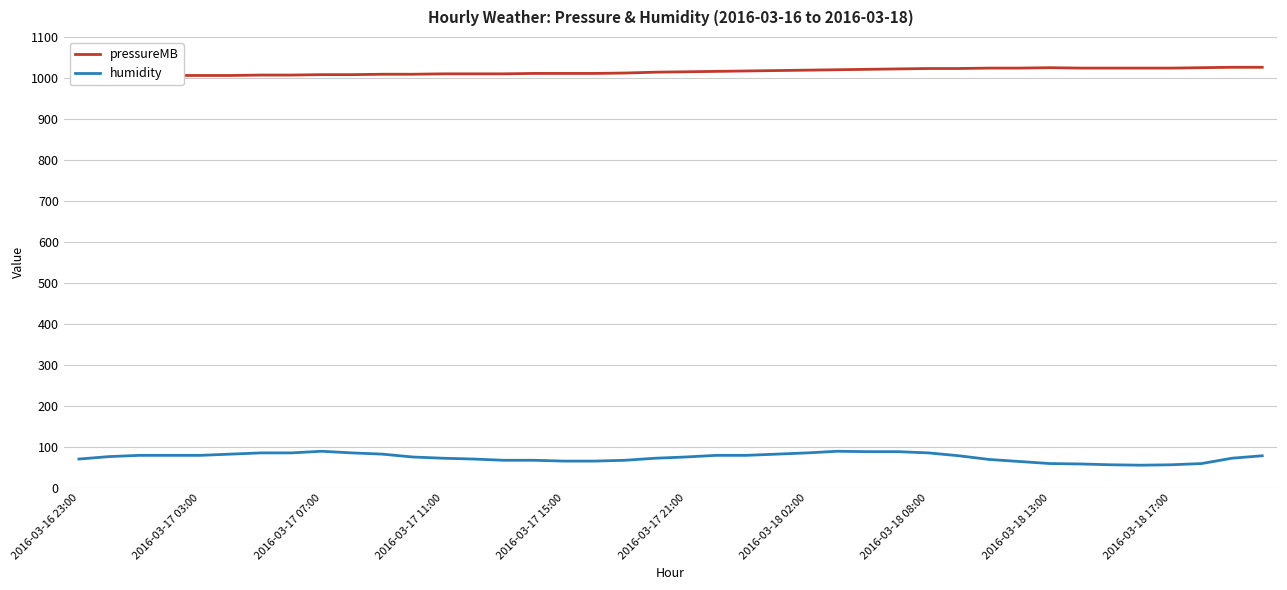

The value of humidity at 2016-03-18 17:00 is 56. True or false?

True